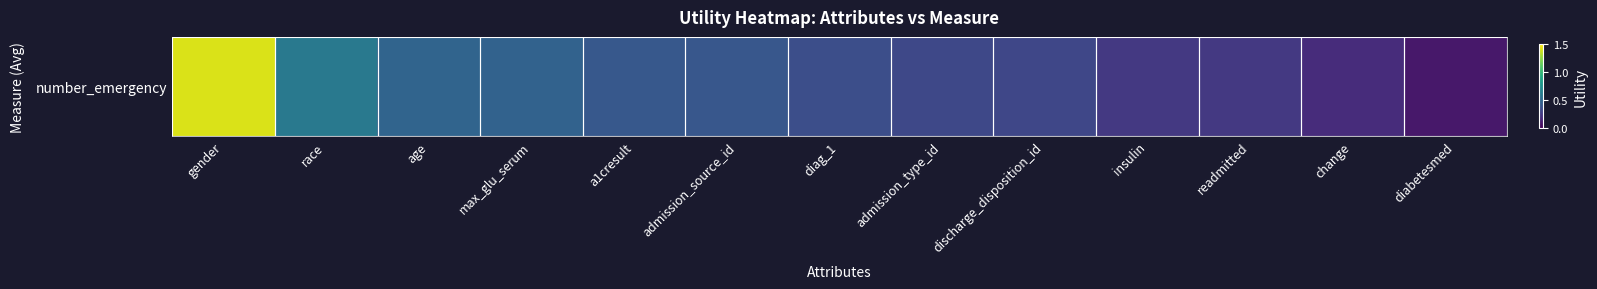

Reading left to right, extract all data points from this chart.

gender=1.4	race=0.6	age=0.5	max_glu_serum=0.5	a1cresult=0.4	admission_source_id=0.4	diag_1=0.4	admission_type_id=0.3	discharge_disposition_id=0.3	insulin=0.3	readmitted=0.2	change=0.2	diabetesmed=0.1